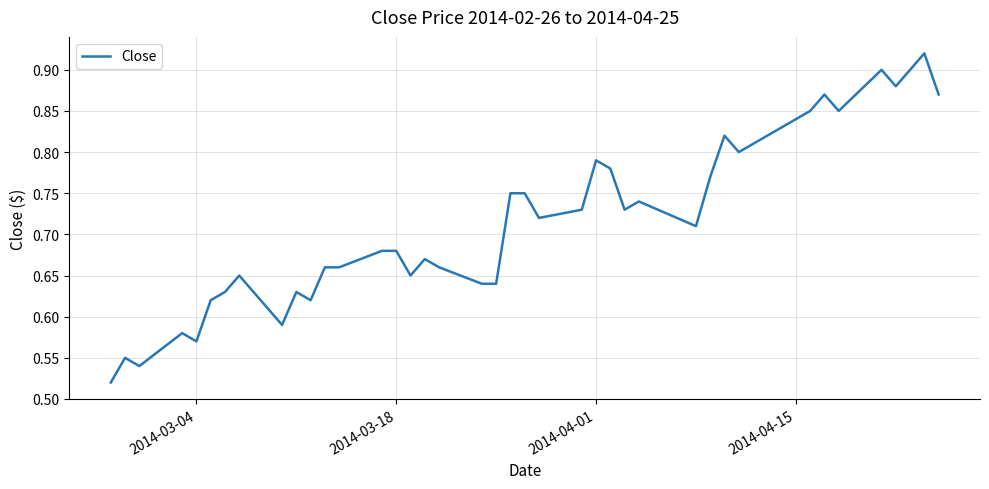

What is the difference between the maximum and minimum values?

0.4